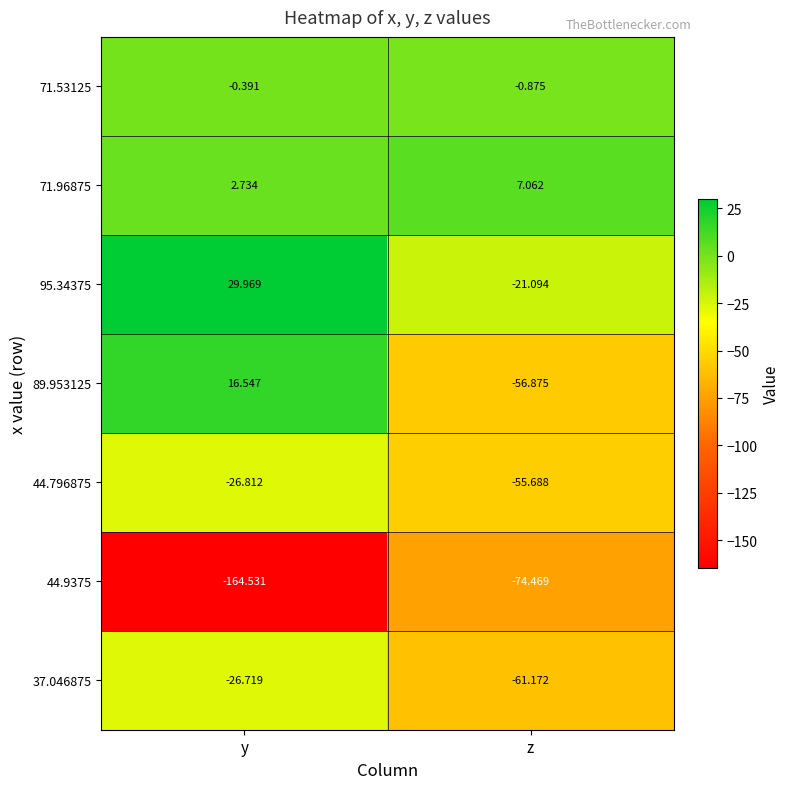

At which category is the sum across all series the highest?

y